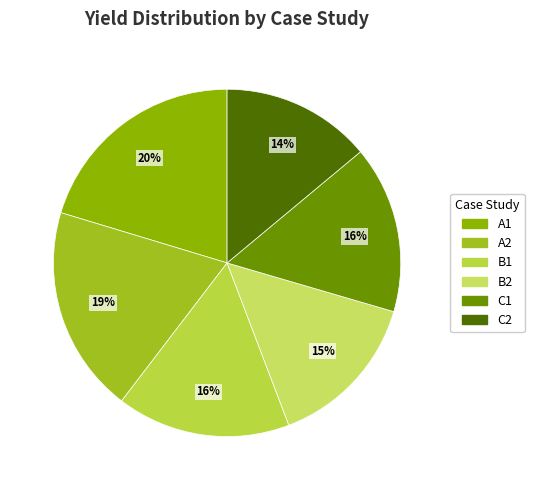

To the nearest percent, what is the difference between the B1 and A2 slice percentages?

3%